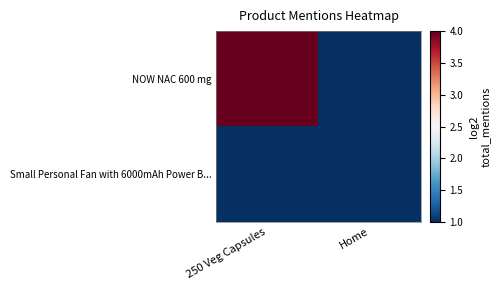

Reading left to right, extract all data points from this chart.

NOW NAC 600 mg: 250 Veg Capsules=4	Home=1
Small Personal Fan with 6000mAh Power B...: 250 Veg Capsules=1	Home=1